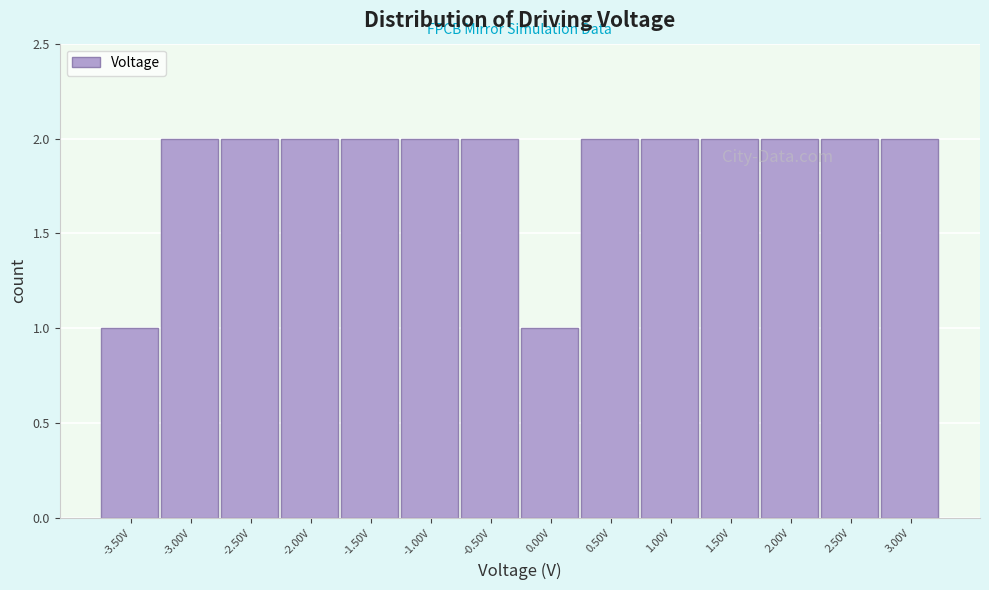

Reading left to right, extract all data points from this chart.

-3.50V=1	-3.00V=2	-2.50V=2	-2.00V=2	-1.50V=2	-1.00V=2	-0.50V=2	0.00V=1	0.50V=2	1.00V=2	1.50V=2	2.00V=2	2.50V=2	3.00V=2